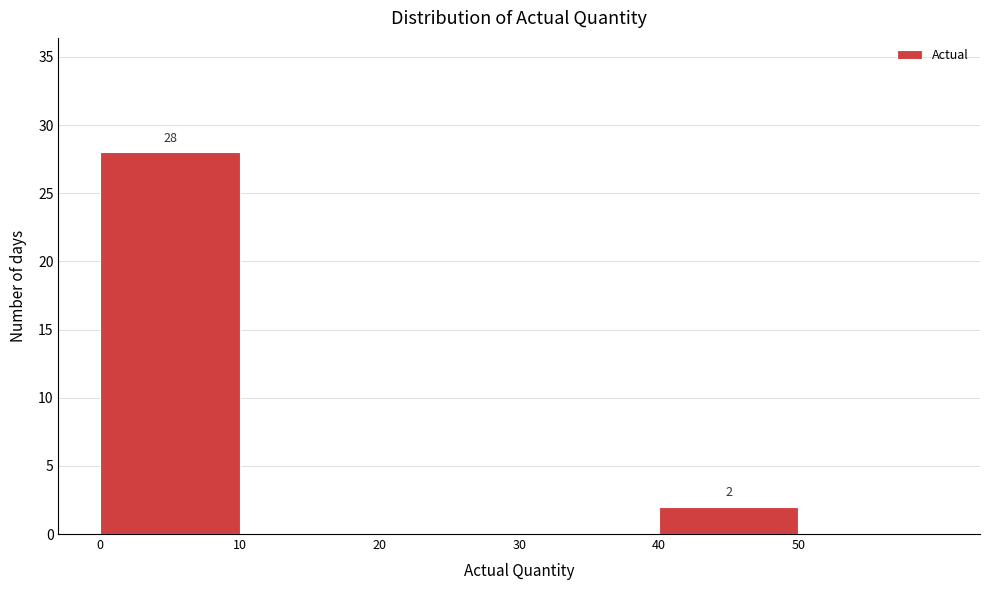

Which range on the x-axis has the tallest bar?

0 to 10